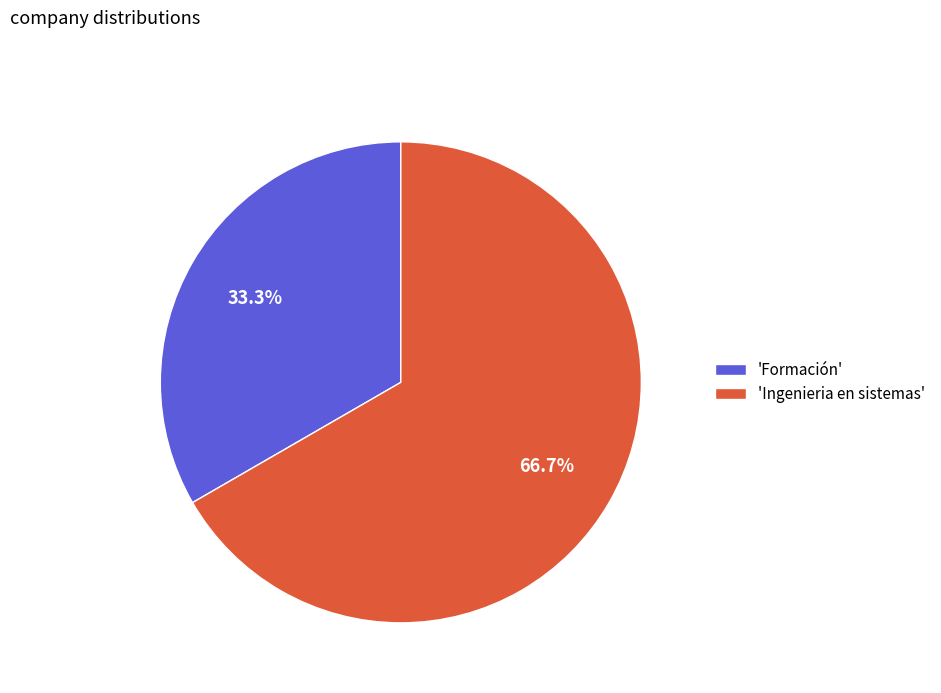

Rank the categories by value from highest to lowest.

'Ingenieria en sistemas', 'Formación'